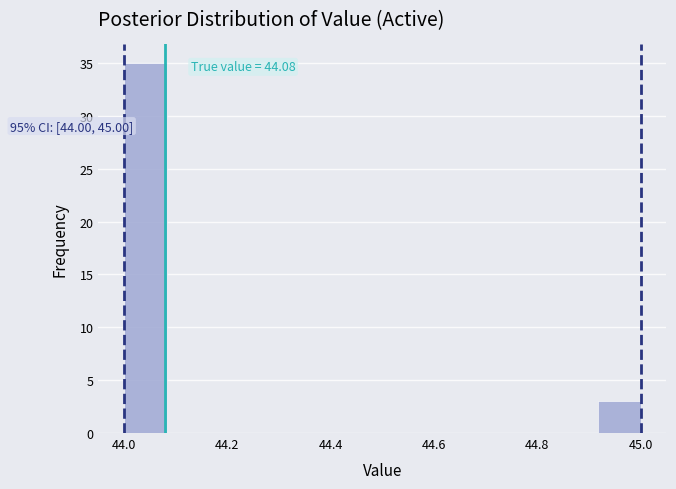

Over which range of the x-axis is the bar tallest?

44.00 to 44.08